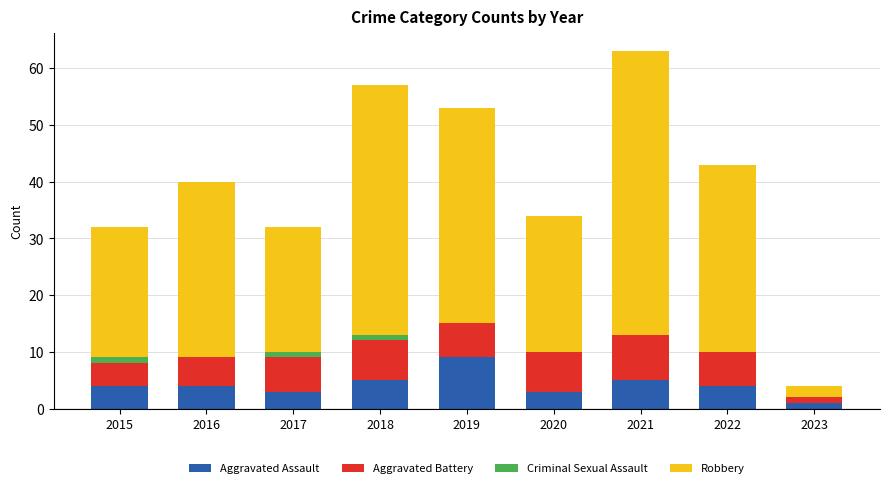

The value of Aggravated Assault at 2021 is 8. True or false?

False